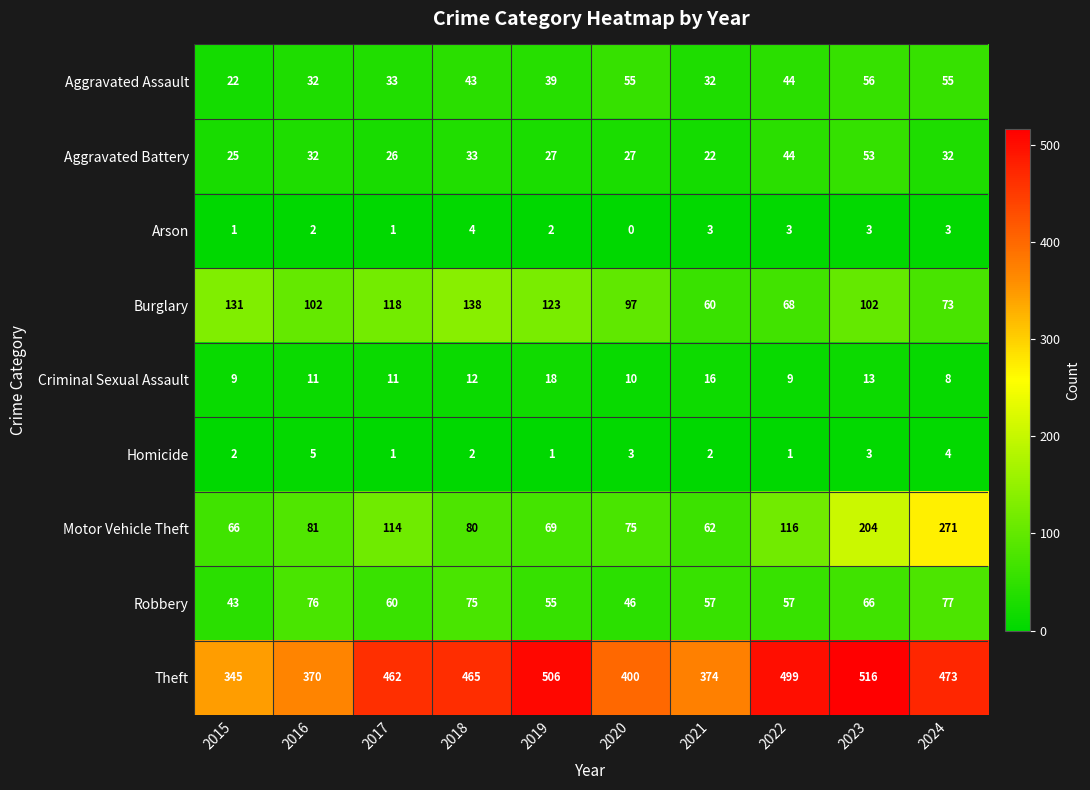

What is the sum of all Theft values?

4410